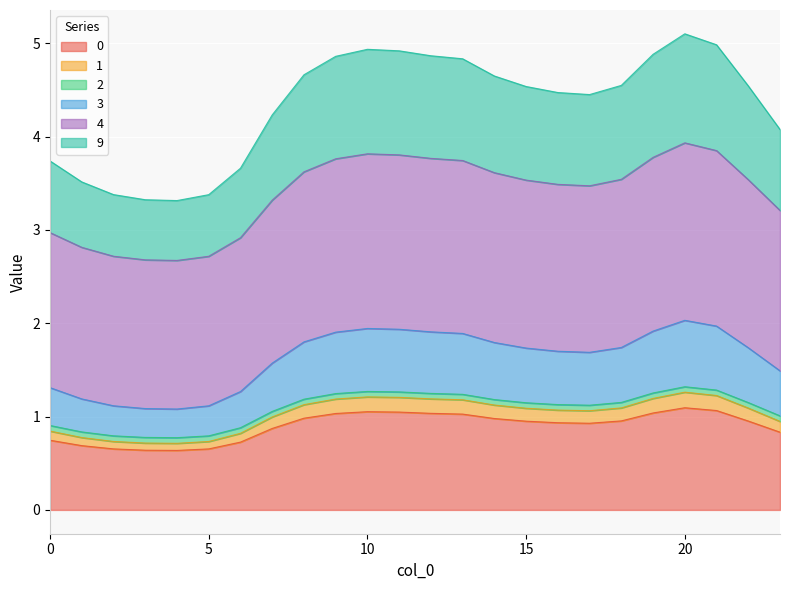

What is the difference between the highest and lowest values at 0?

3.0